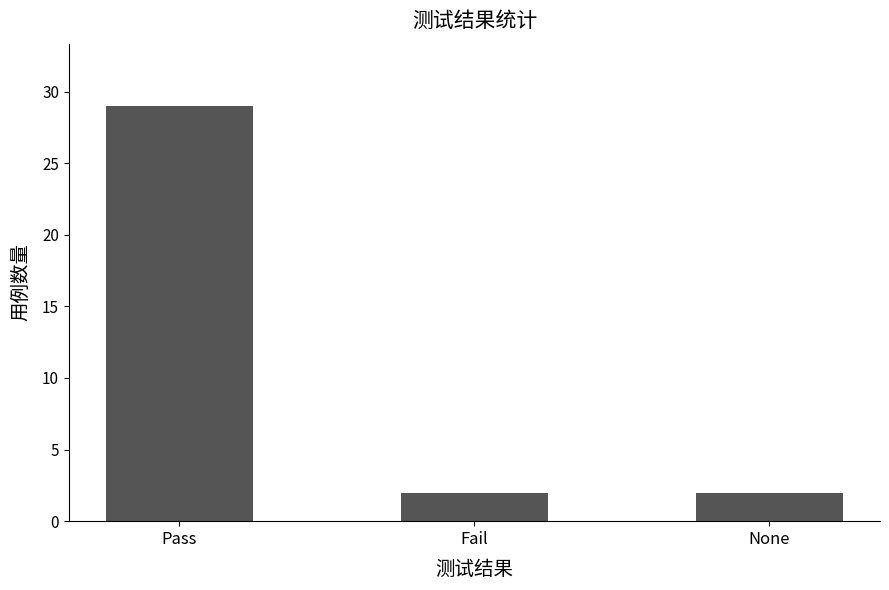

How many categories are shown in the chart?

3